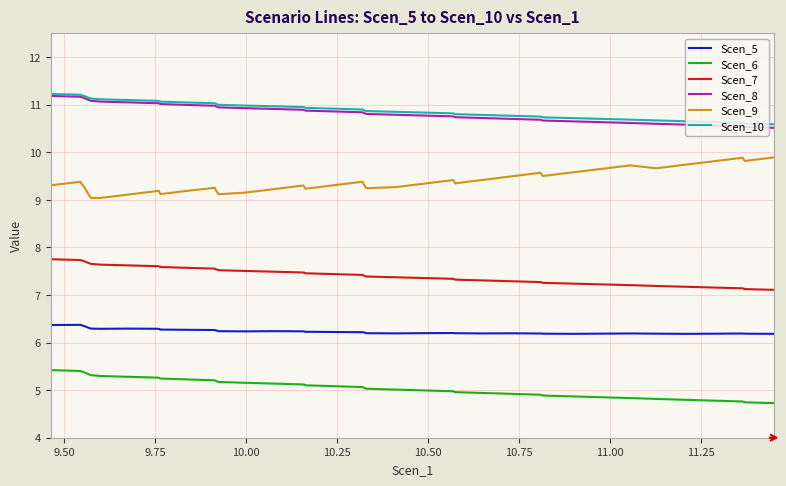

True or false: Scen_5 and Scen_7 intersect in this chart.

False